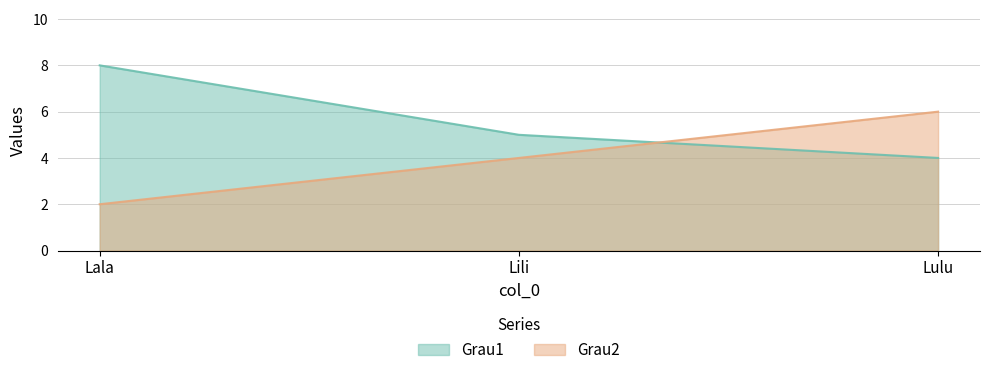

What is the difference between the highest and lowest values at Lala?

6